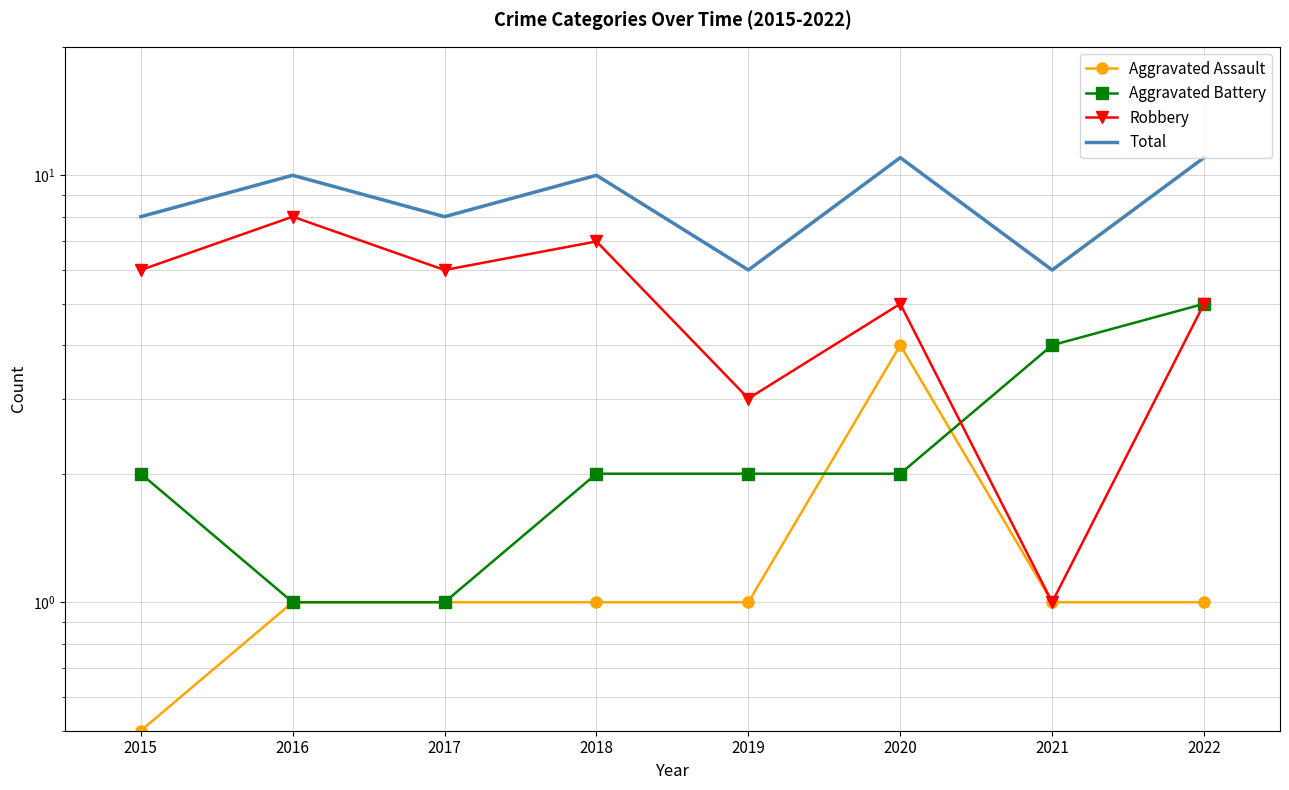

Does the chart have visible grid lines?

Yes